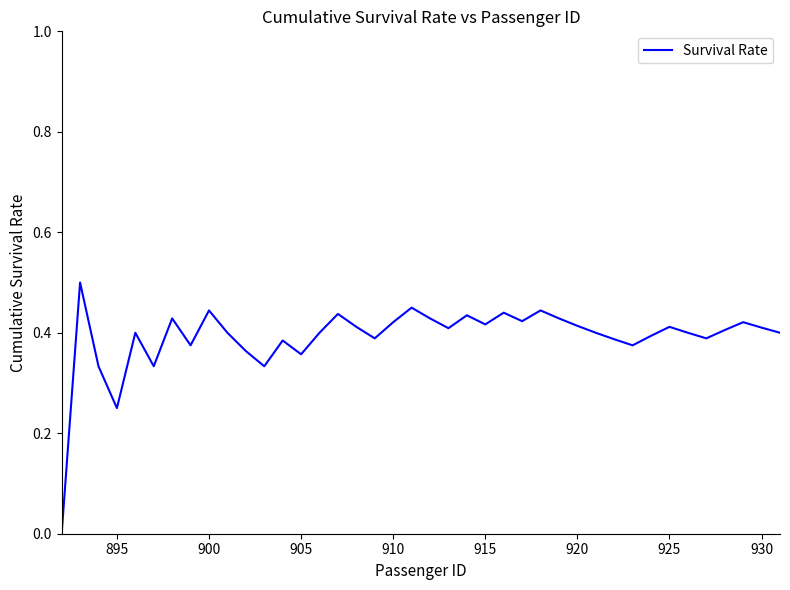

The value at 895 is 0.1. True or false?

False